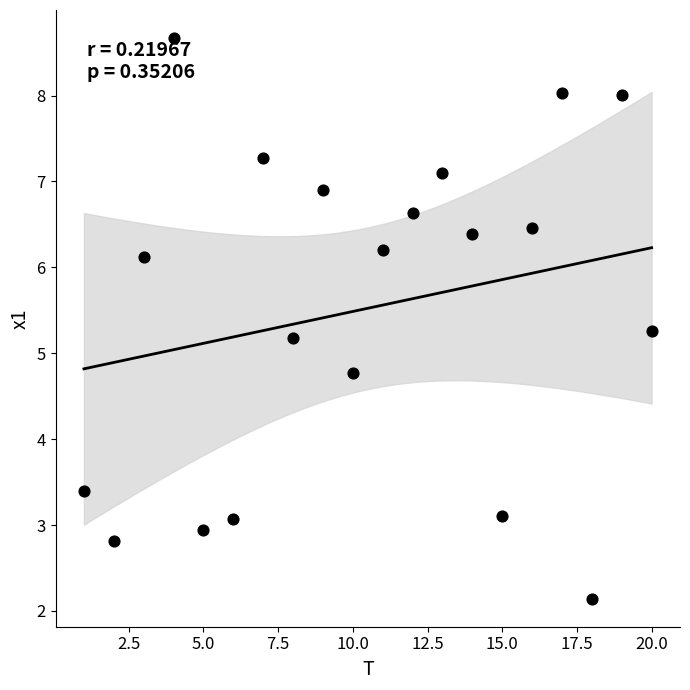

What is the range of Y values (max minus min)?

6.5